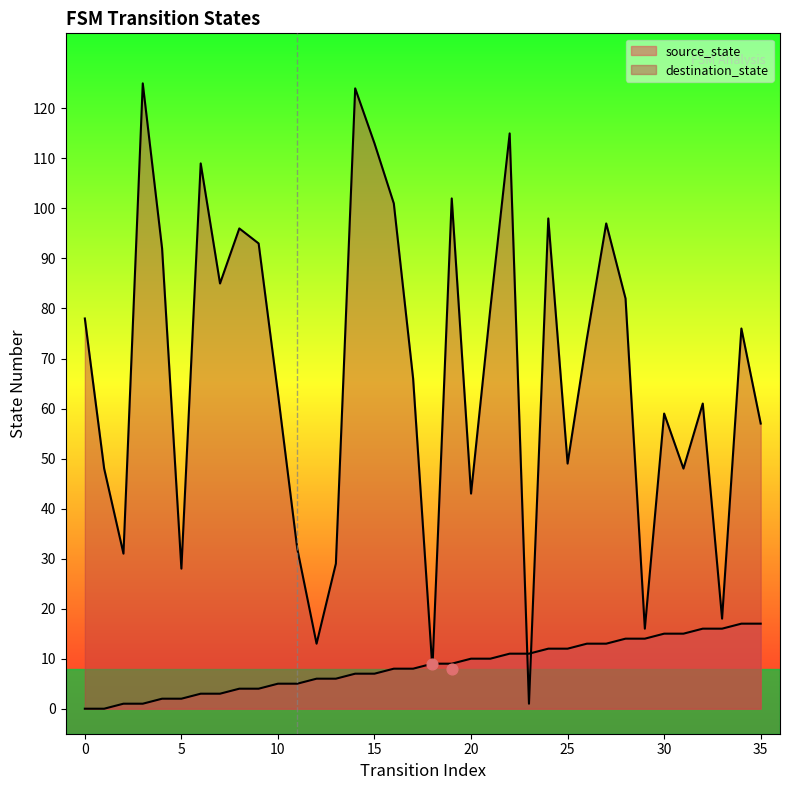

Which series has the largest total across all categories?

destination_state